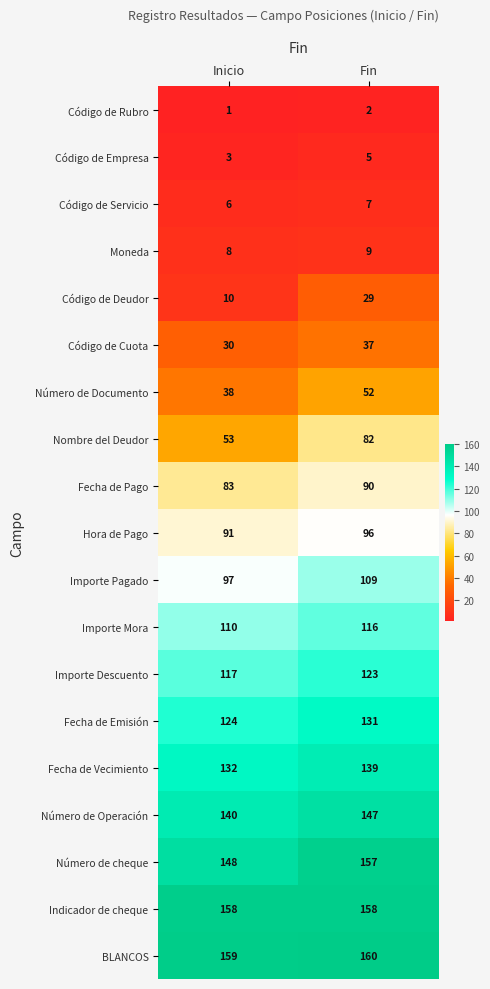

What value does the Número de Documento series have at Inicio?

38